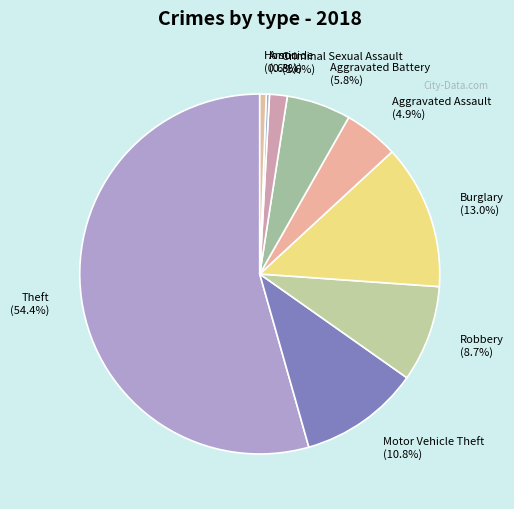

Which slice is the largest?

Theft